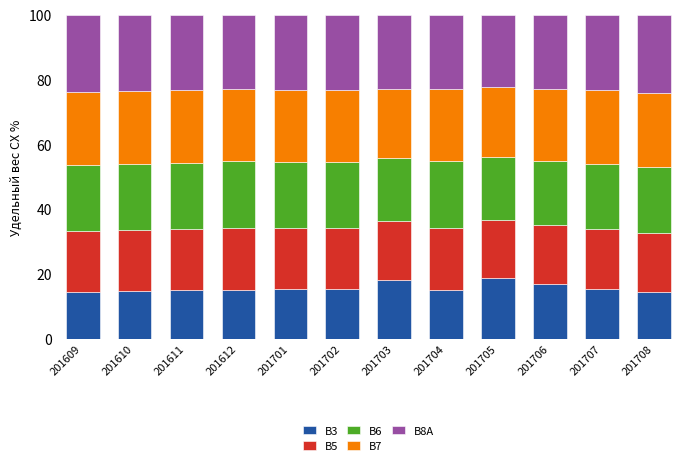

What is the difference between the maximum and minimum values in the B3 series?

4.4